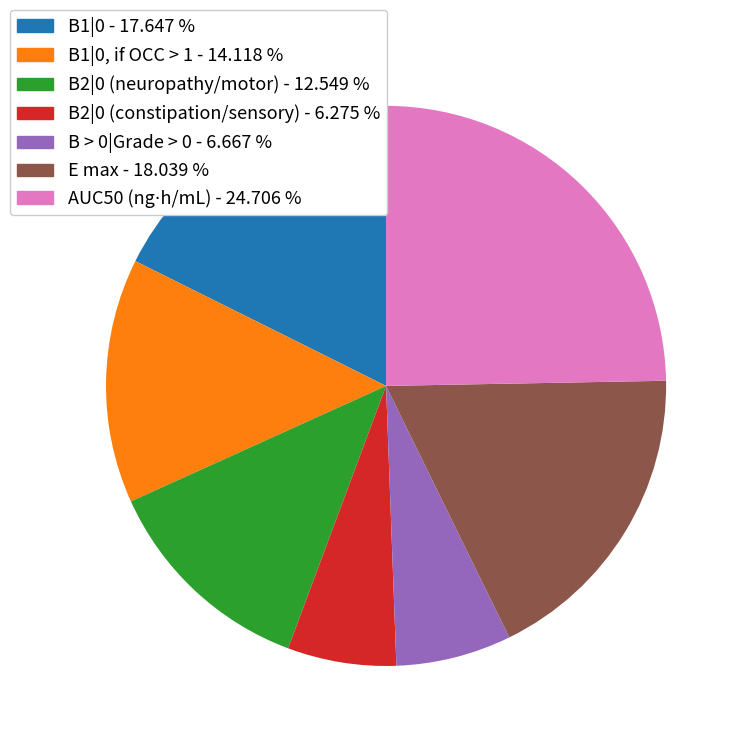

Is there any slice that represents more than half of the pie?

No